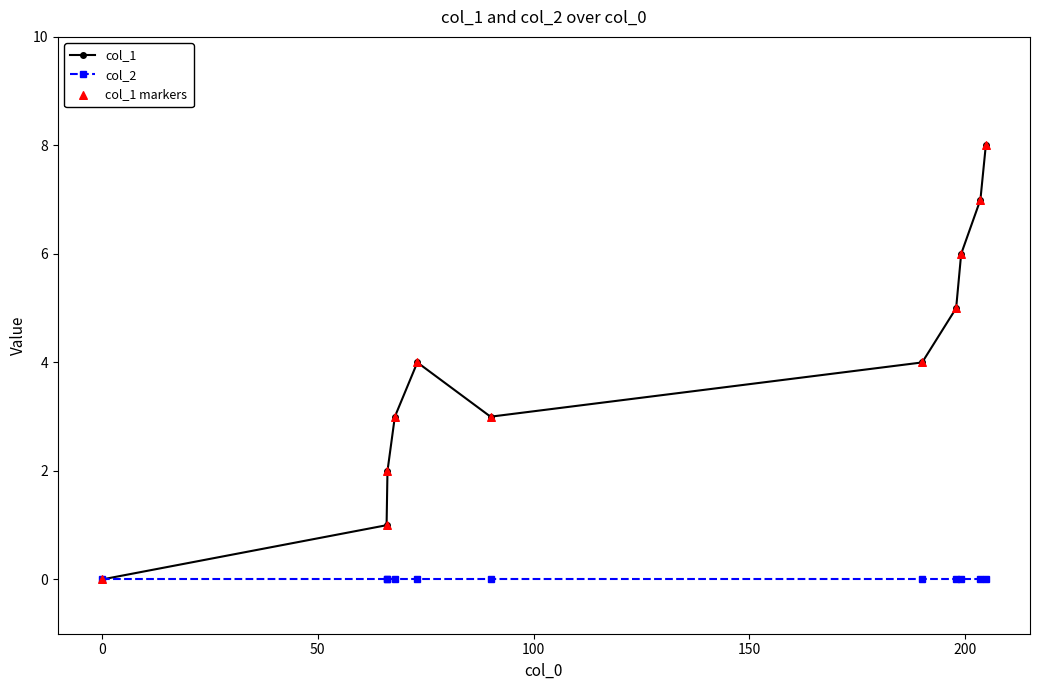

Which series has the largest total across all categories?

col_1